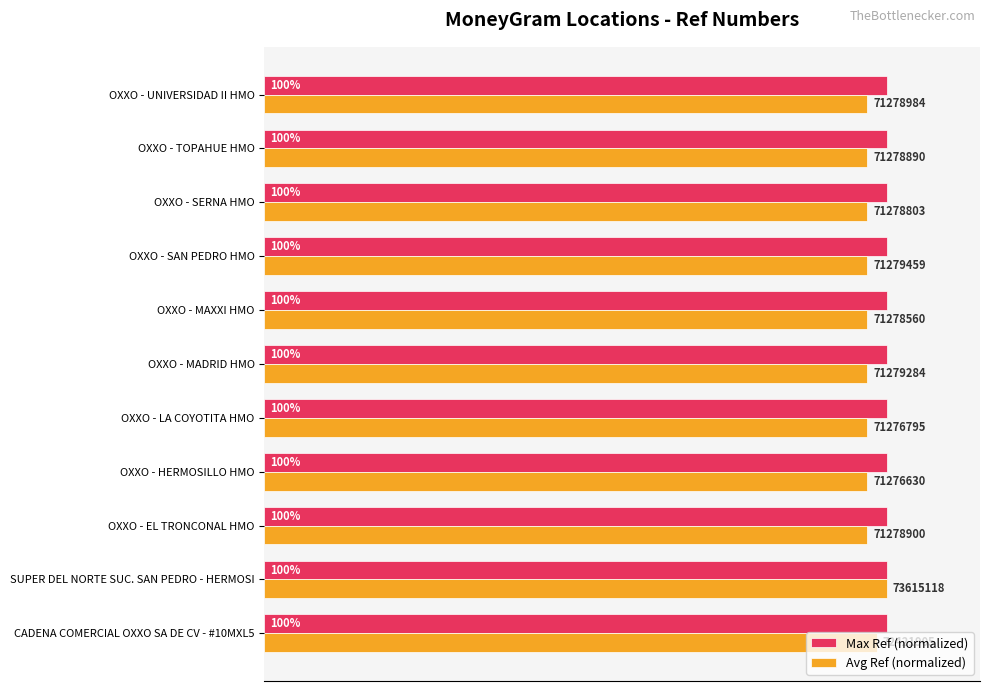

Which series has the widest spread of values?

Avg Ref (normalized)